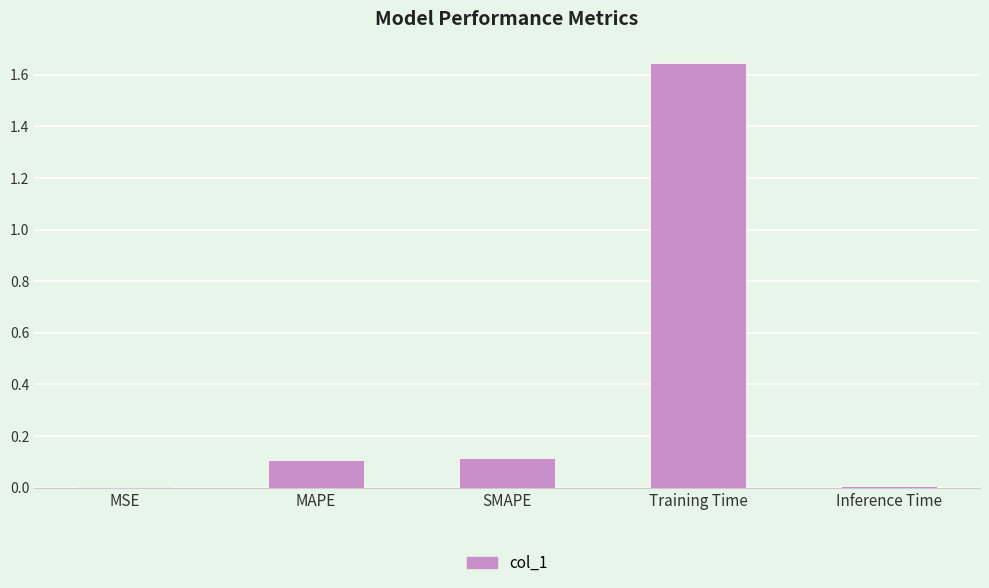

At which category does the chart reach its peak across all series?

Training Time